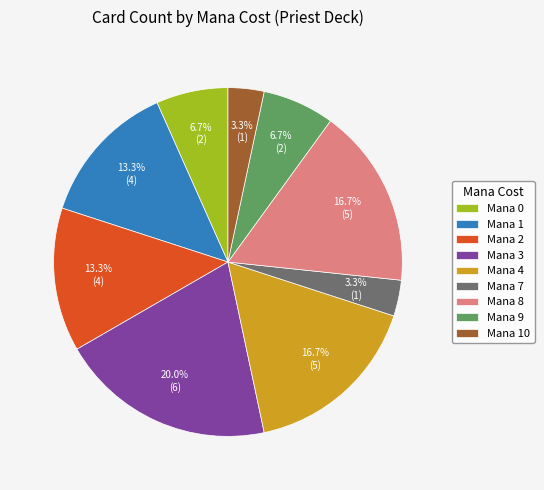

Is there a majority slice in this chart?

No